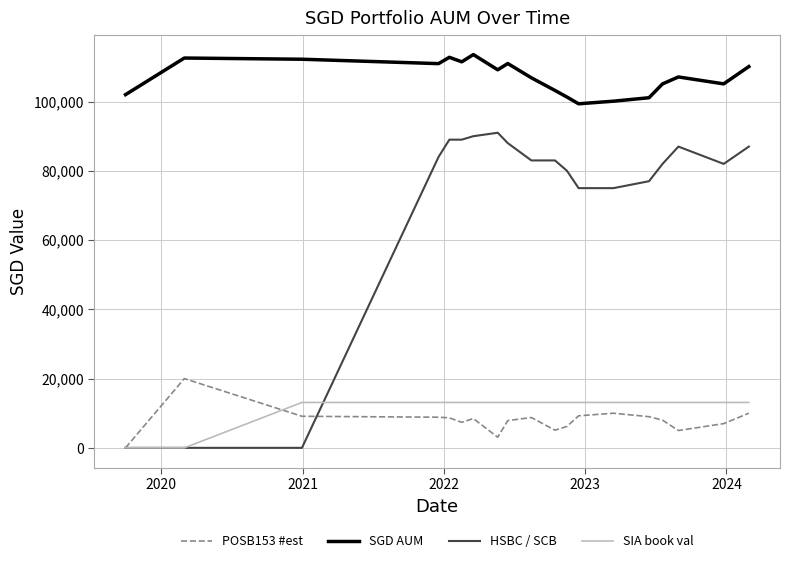

Which series has the largest total across all categories?

SGD AUM